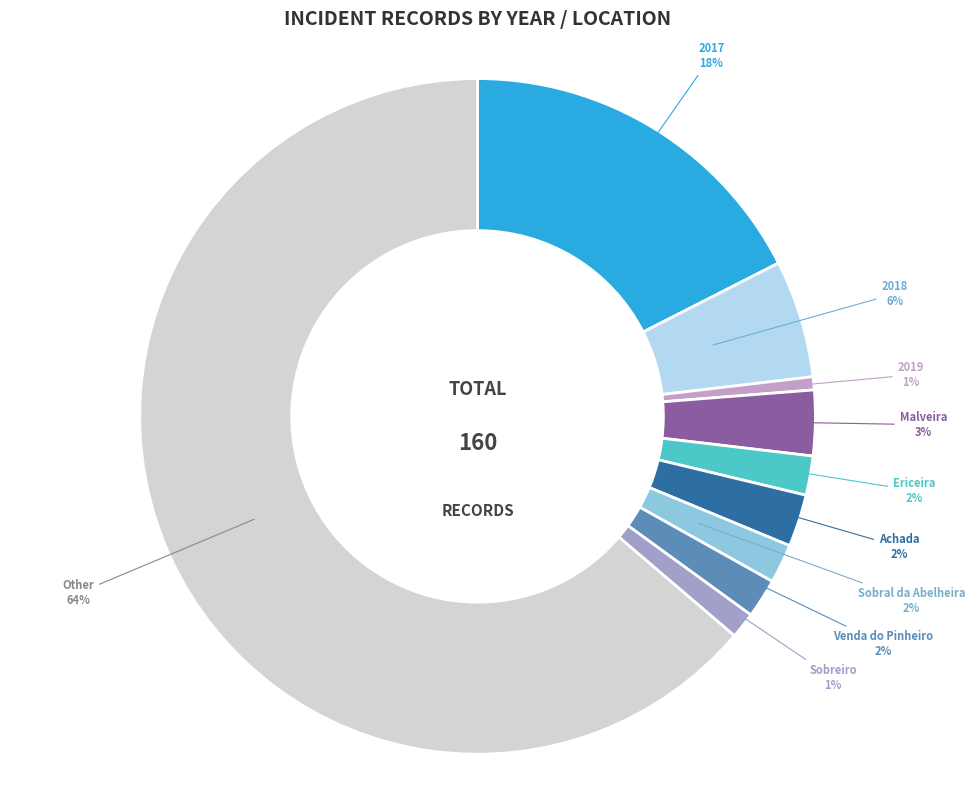

How many slices are in this pie chart?

10